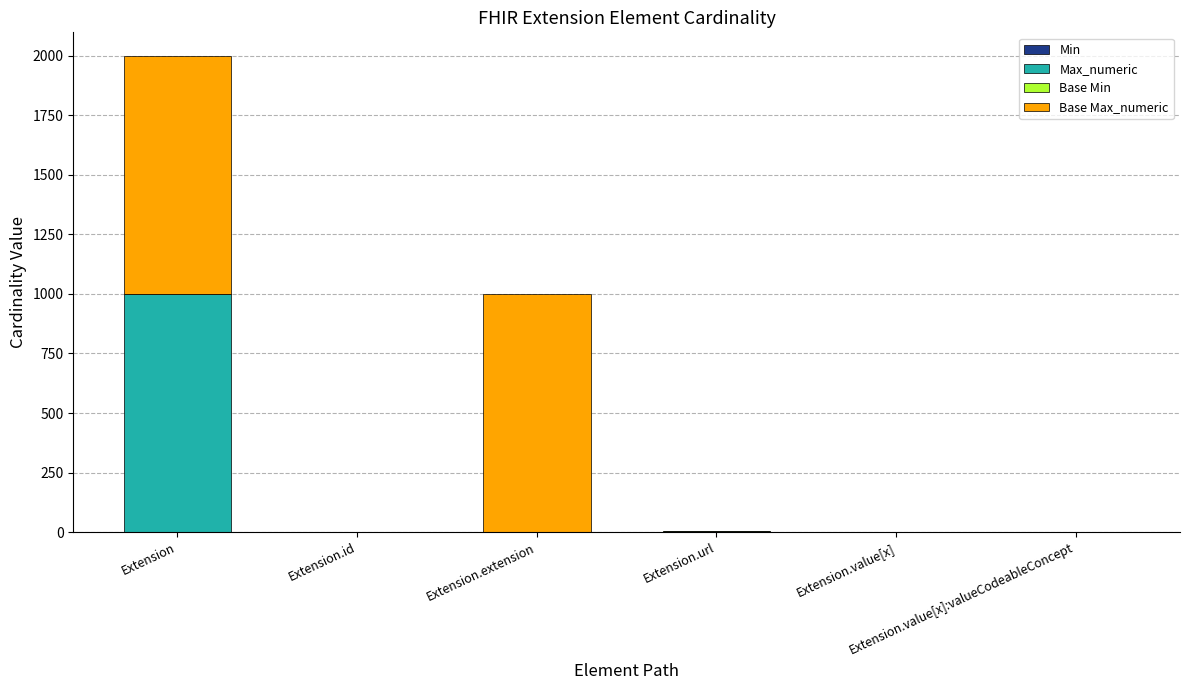

Count the number of categories in the chart.

6